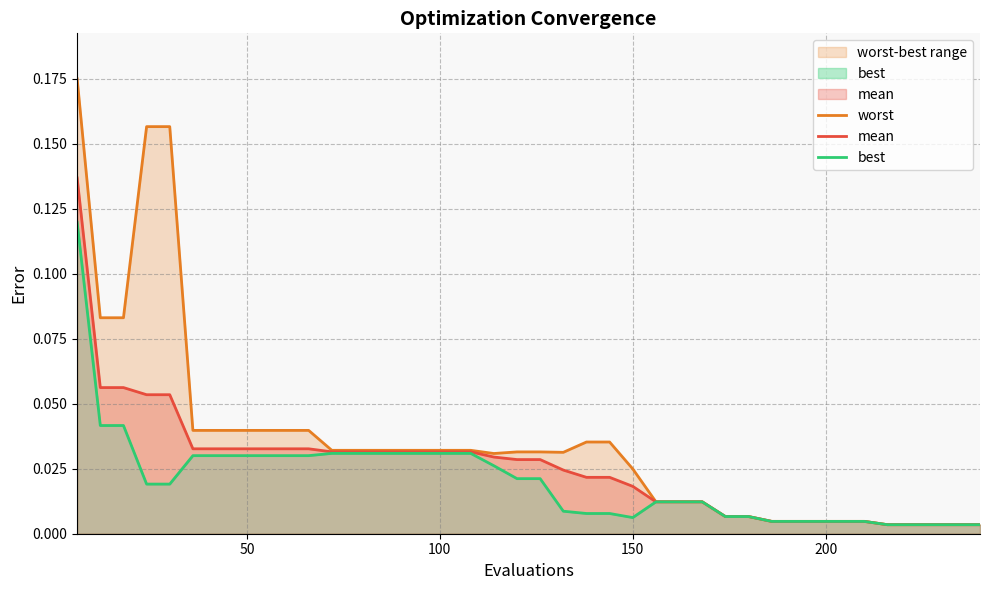

Reading right to left, transcribe all the data shown in this chart.

worst: 0.0	0.0	0.0	0.0	0.0	0.0	0.0	0.0	0.0	0.0	0.0	0.0	0.0	0.0	0.0	0.0	0.0	0.0	0.0	0.0	0.0	0.0	0.0	0.0	0.0	0.0	0.0	0.0	0.0	0.0	0.0	0.0	0.0	0.0	0.0	0.2	0.2	0.1	0.1	0.2
mean: 0.0	0.0	0.0	0.0	0.0	0.0	0.0	0.0	0.0	0.0	0.0	0.0	0.0	0.0	0.0	0.0	0.0	0.0	0.0	0.0	0.0	0.0	0.0	0.0	0.0	0.0	0.0	0.0	0.0	0.0	0.0	0.0	0.0	0.0	0.0	0.1	0.1	0.1	0.1	0.1
best: 0.0	0.0	0.0	0.0	0.0	0.0	0.0	0.0	0.0	0.0	0.0	0.0	0.0	0.0	0.0	0.0	0.0	0.0	0.0	0.0	0.0	0.0	0.0	0.0	0.0	0.0	0.0	0.0	0.0	0.0	0.0	0.0	0.0	0.0	0.0	0.0	0.0	0.0	0.0	0.1